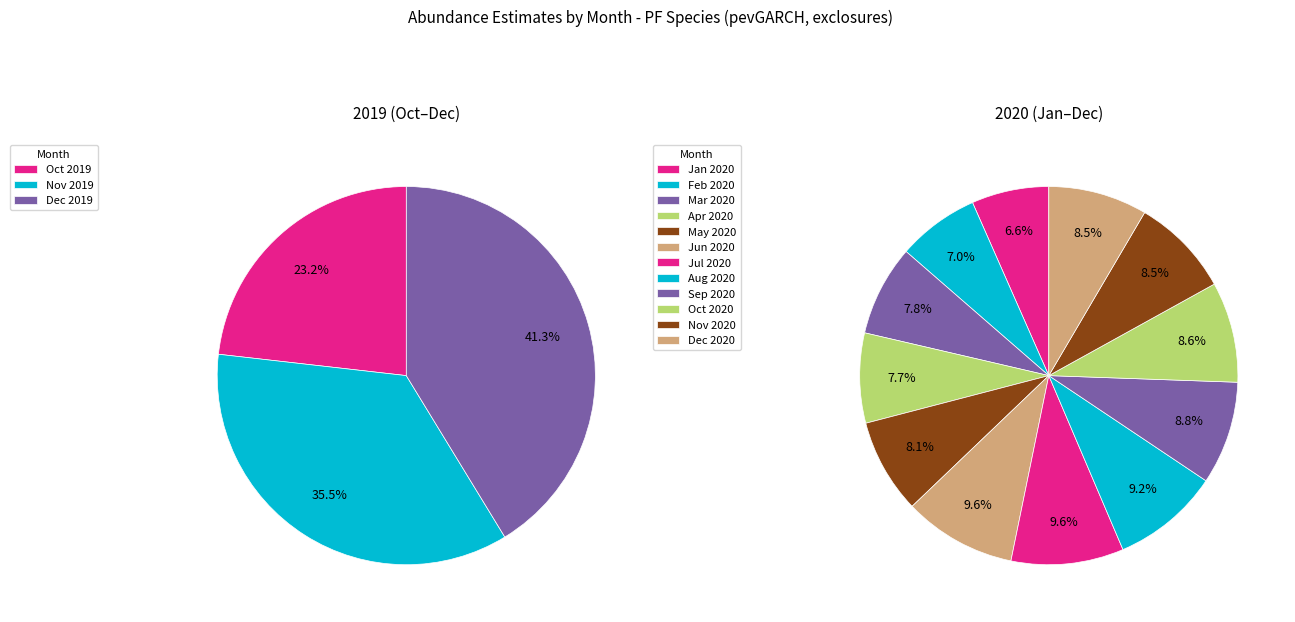

How many segments does this pie chart have?

15